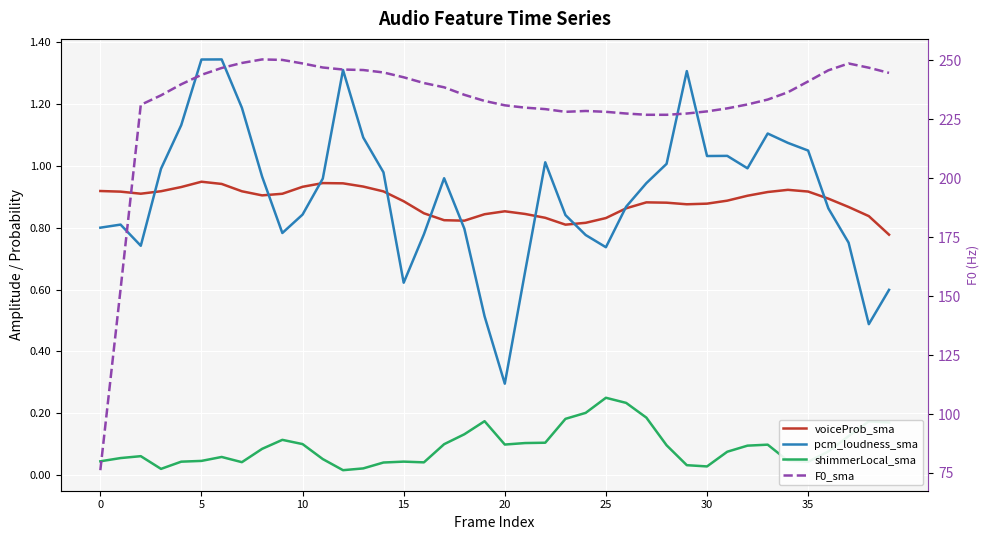

The pcm_loudness_sma series shows 1.6 at 14. True or false?

False